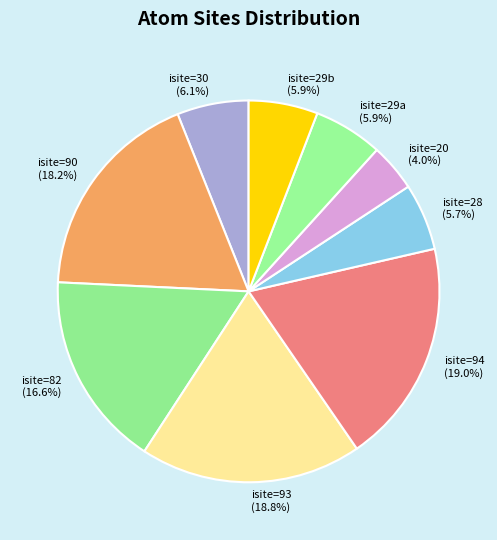

Is there a majority slice in this chart?

No